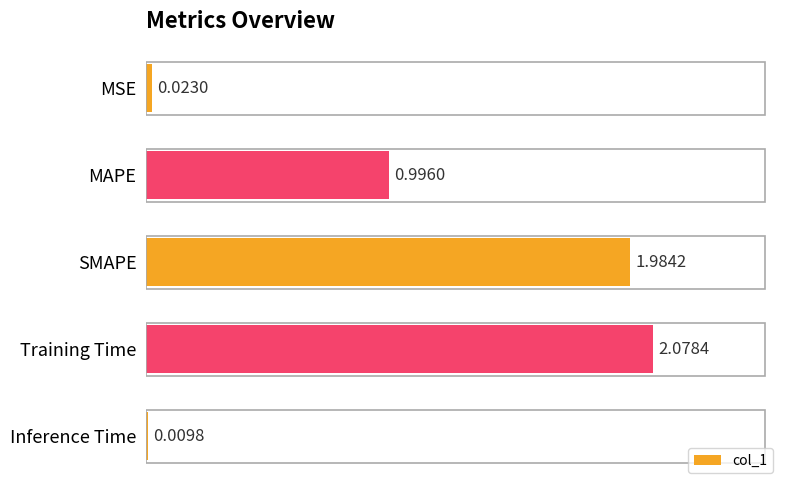

Does the chart contain any negative values?

No